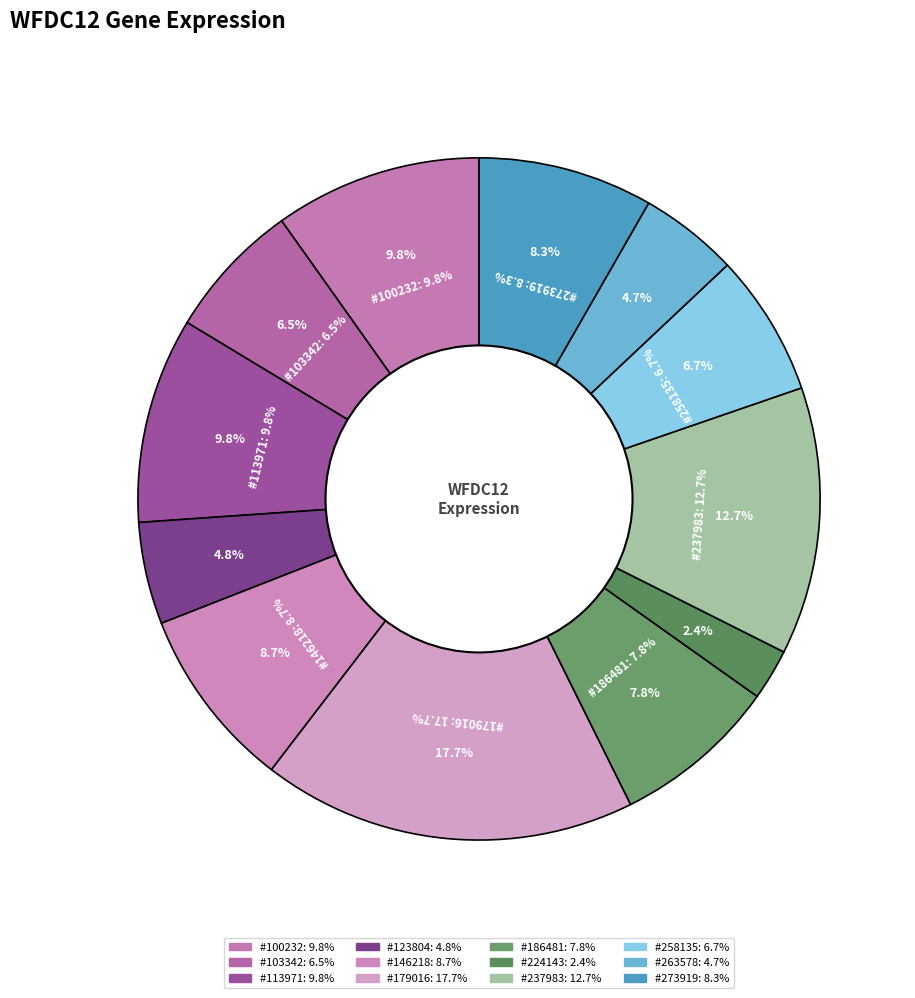

How many slices are in this pie chart?

12